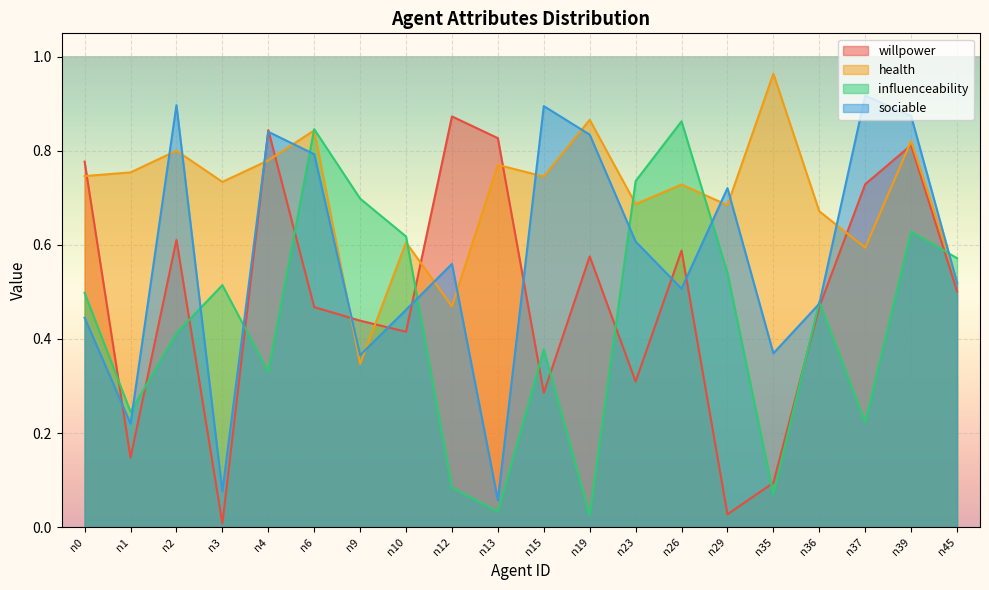

What is the total value across all series at n13?

1.7